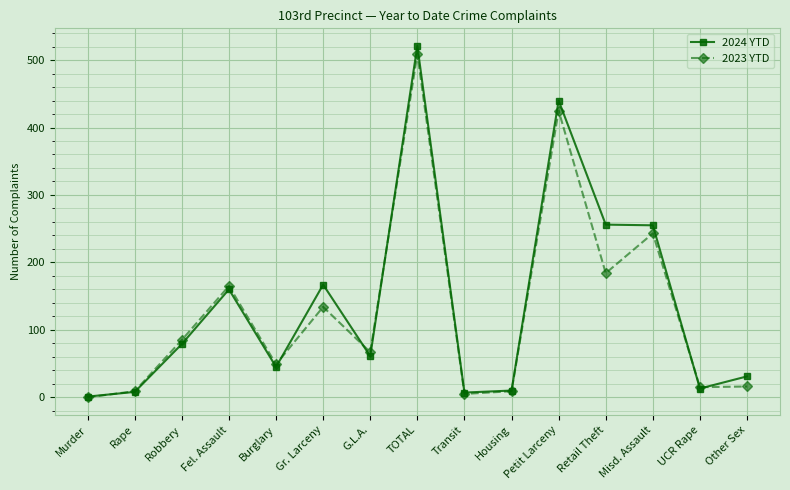

What are all the series names shown in the legend?

2024 YTD, 2023 YTD